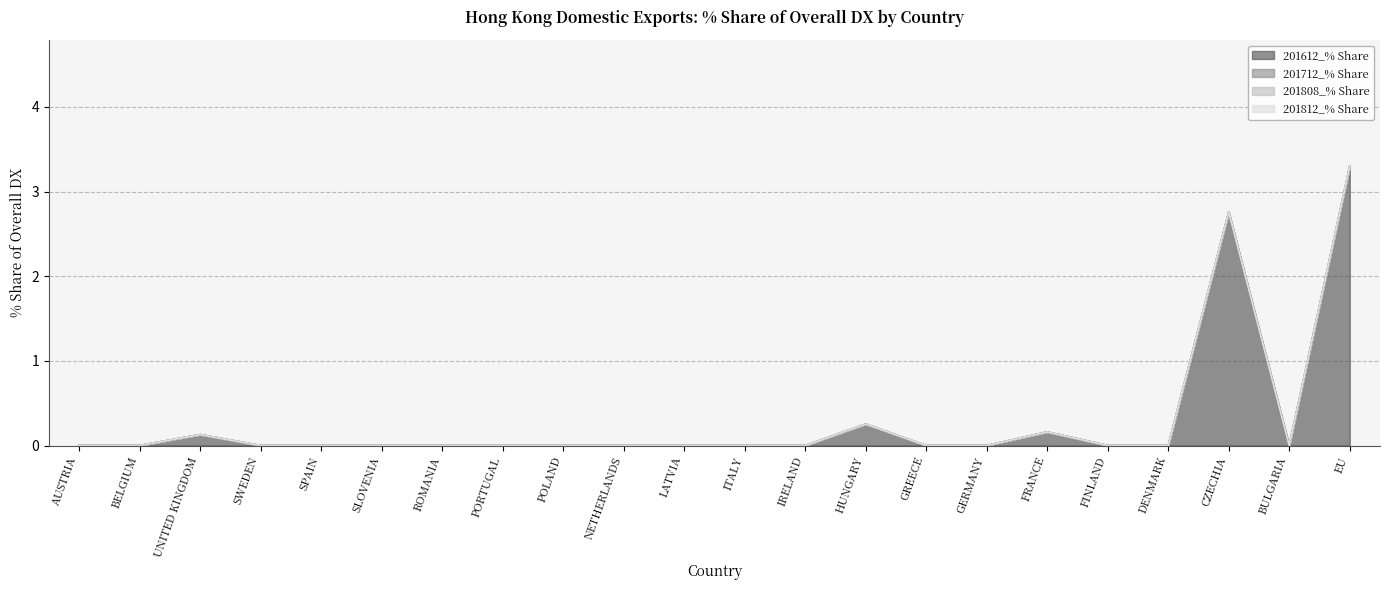

How many lines are shown in the chart?

4